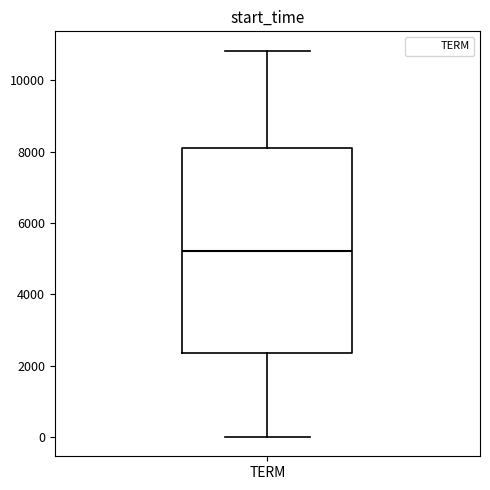

Where does the lower whisker of the box for TERM end on the y-axis? The values are not printed on the chart, so give them approximately, as read against the axis.

0